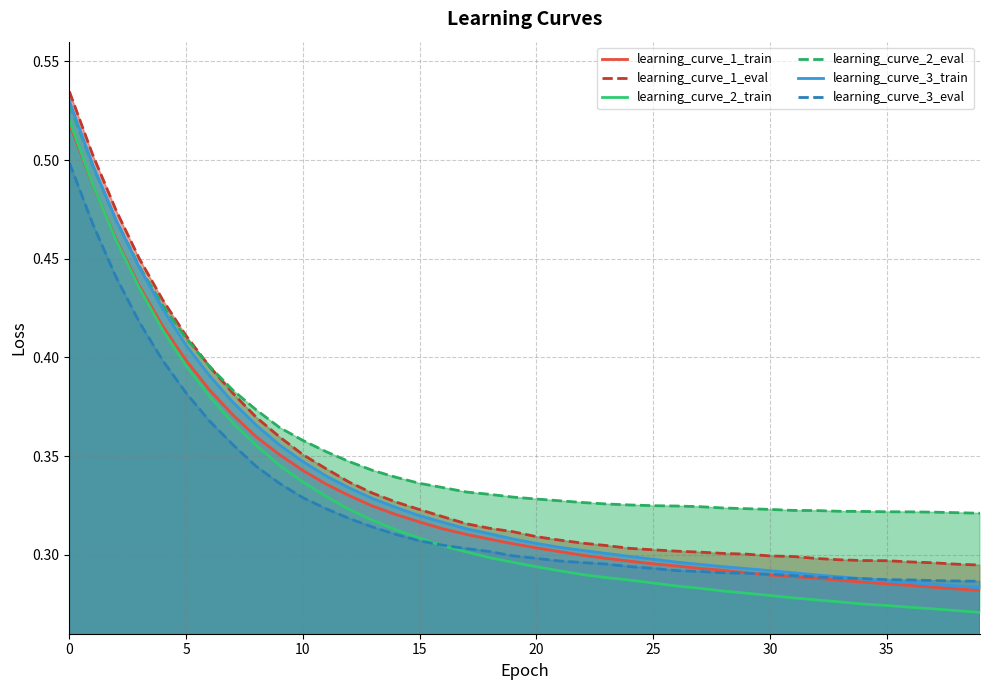

Which series has the widest spread of values?

learning_curve_2_train